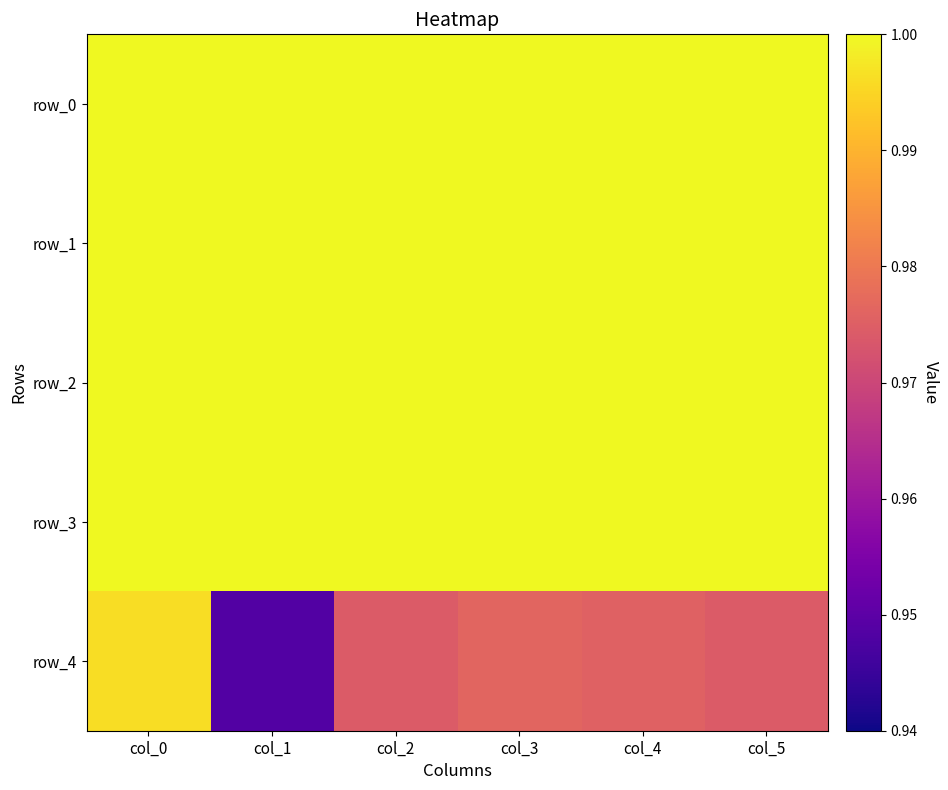

Between col_4 and col_5, which is larger?

col_4